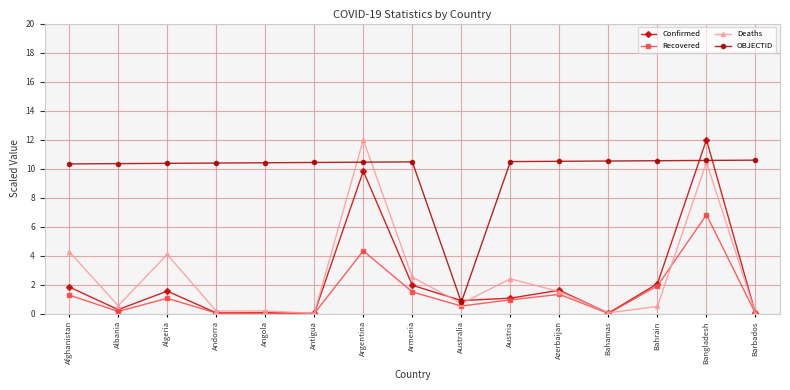

Is the value of OBJECTID at Bahrain greater than the value of Recovered at Barbados?

Yes